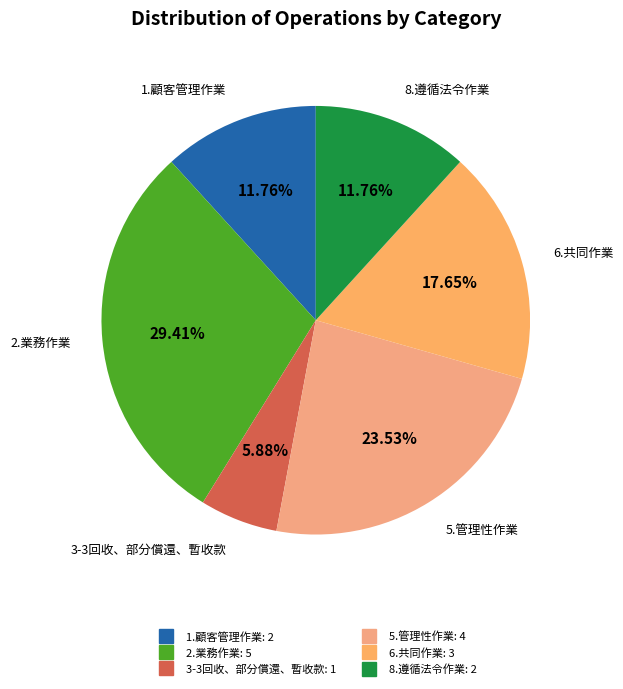

How many segments does this pie chart have?

6